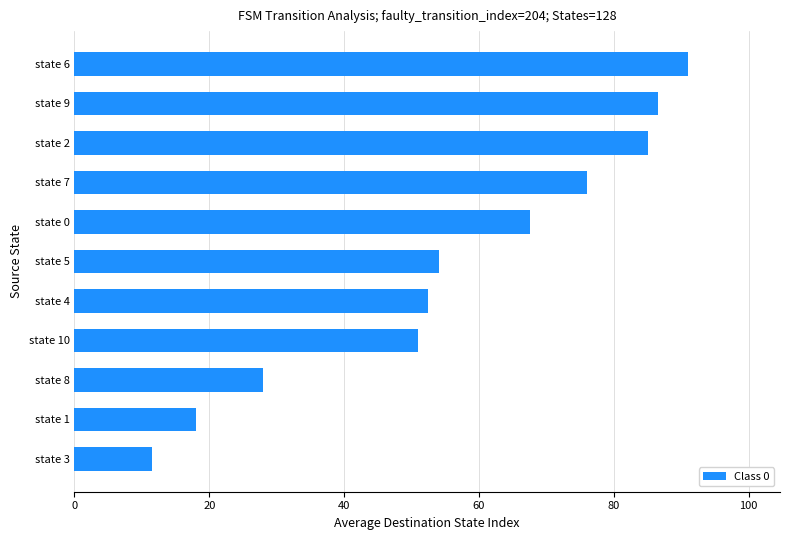

What is the ratio of the value at state 10 to the value at state 0?

0.8